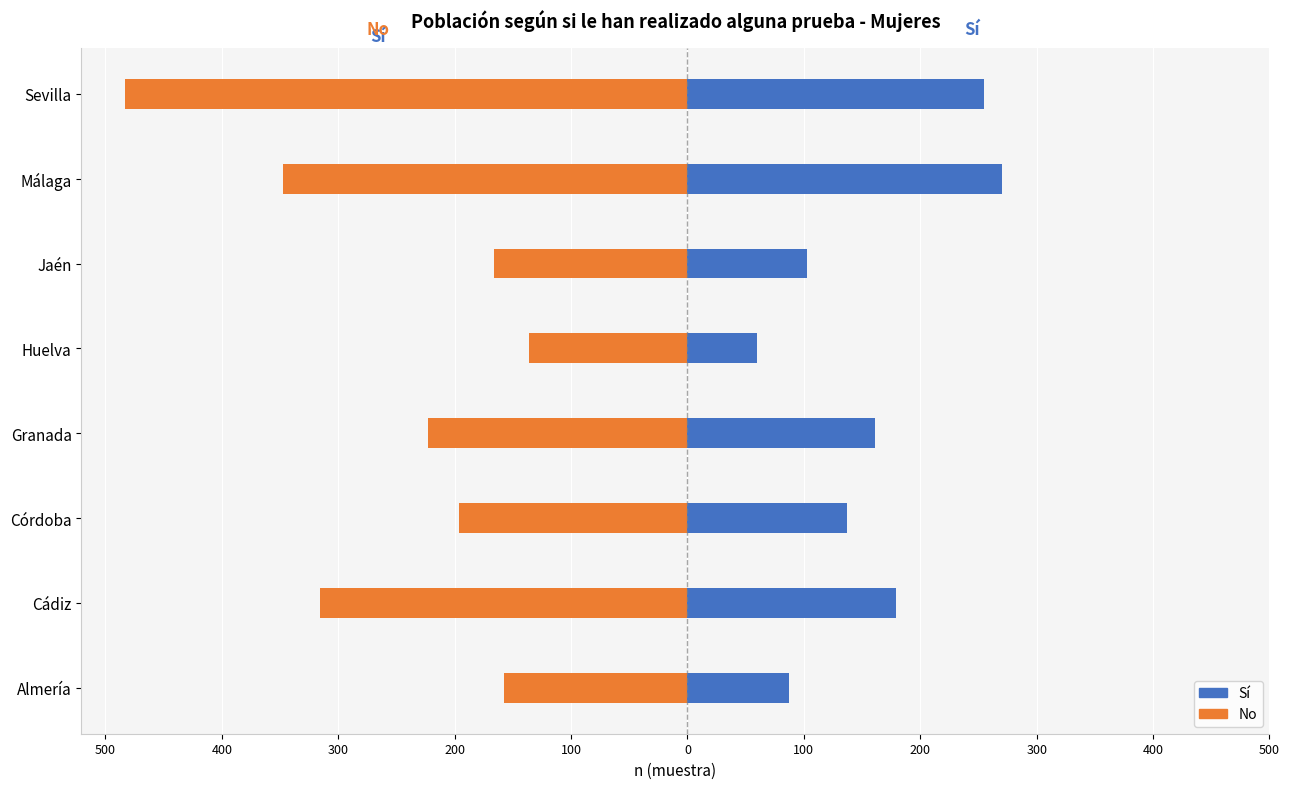

What is the difference between the highest and lowest values at Jaén?

269